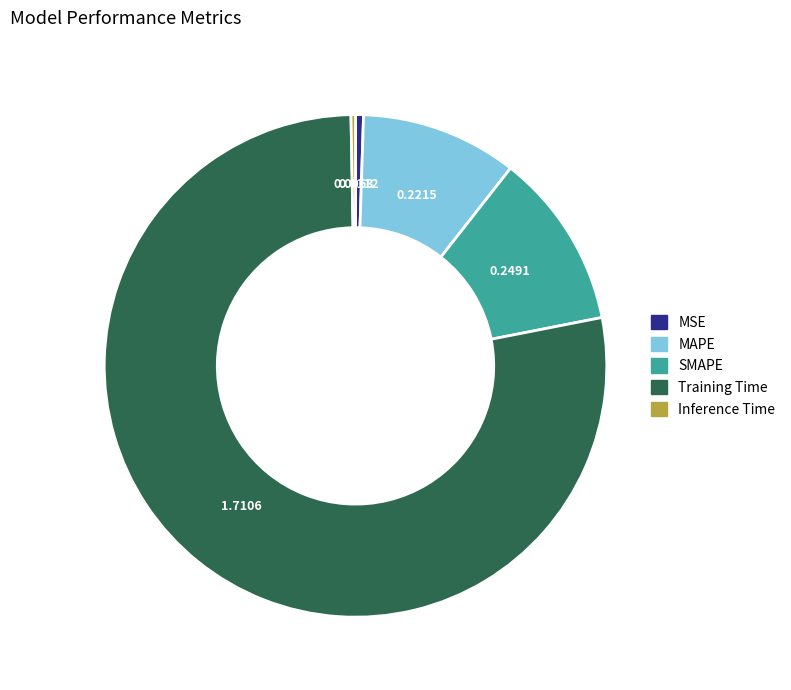

What is the largest slice in the pie chart?

Training Time